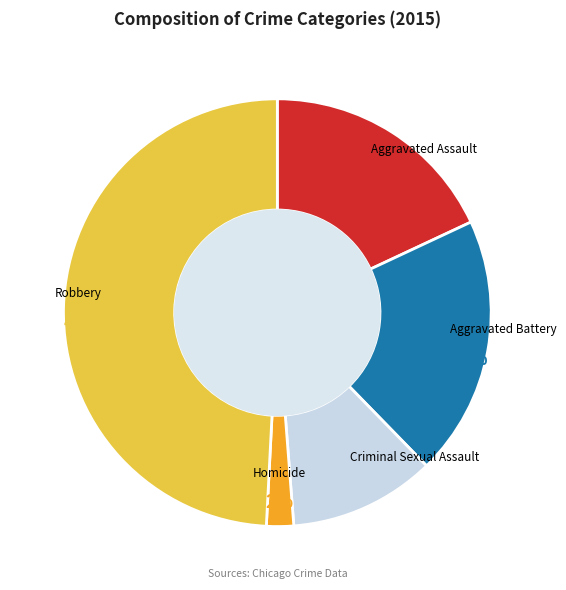

Is there a majority slice in this chart?

No